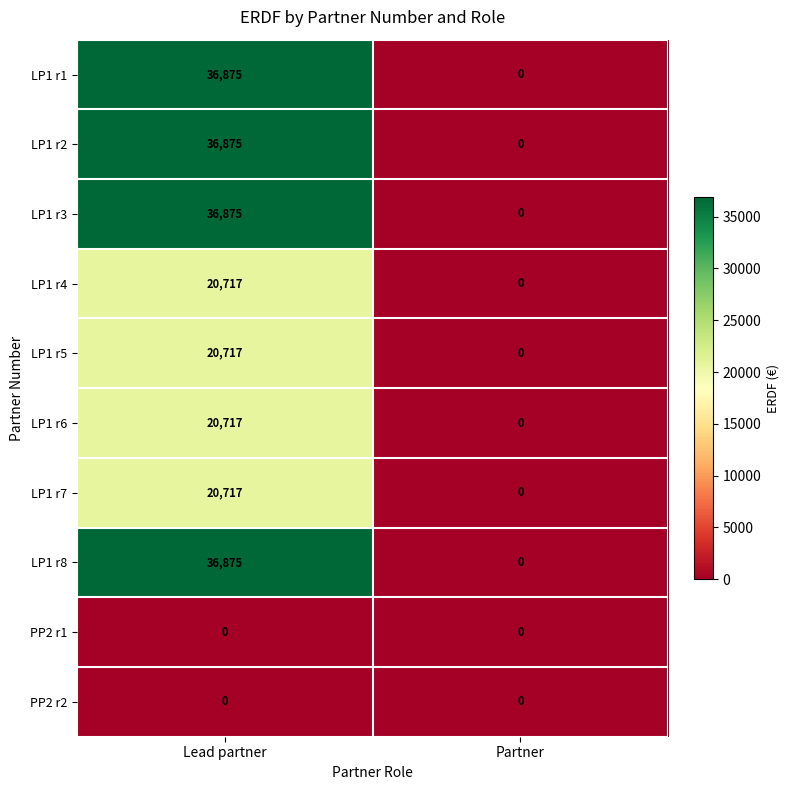

Reading left to right, transcribe all the data shown in this chart.

LP1 r1: 36875	0
LP1 r2: 36875	0
LP1 r3: 36875	0
LP1 r4: 20717	0
LP1 r5: 20717	0
LP1 r6: 20717	0
LP1 r7: 20717	0
LP1 r8: 36875	0
PP2 r1: 0	0
PP2 r2: 0	0